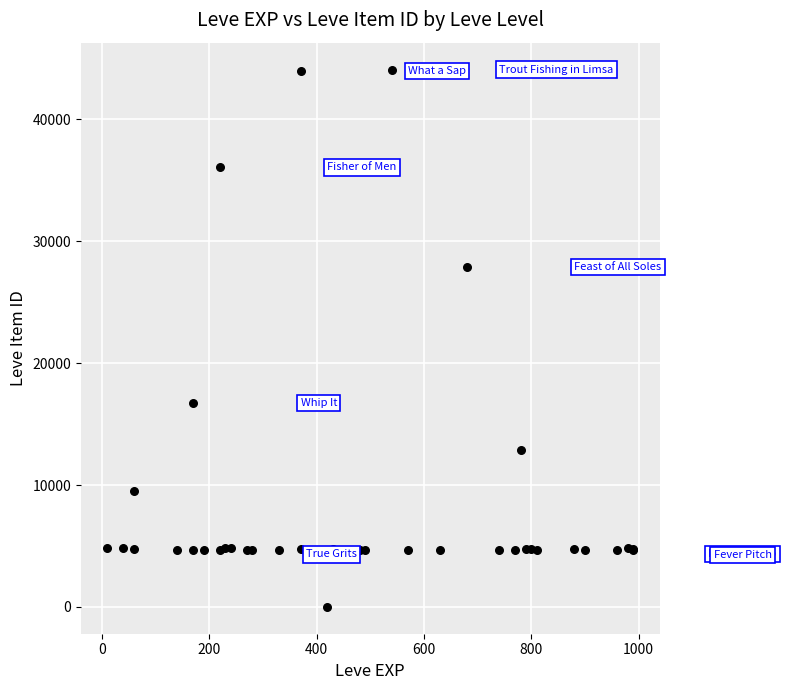

What Y value in the scatter plot is closest to 22050?

16734